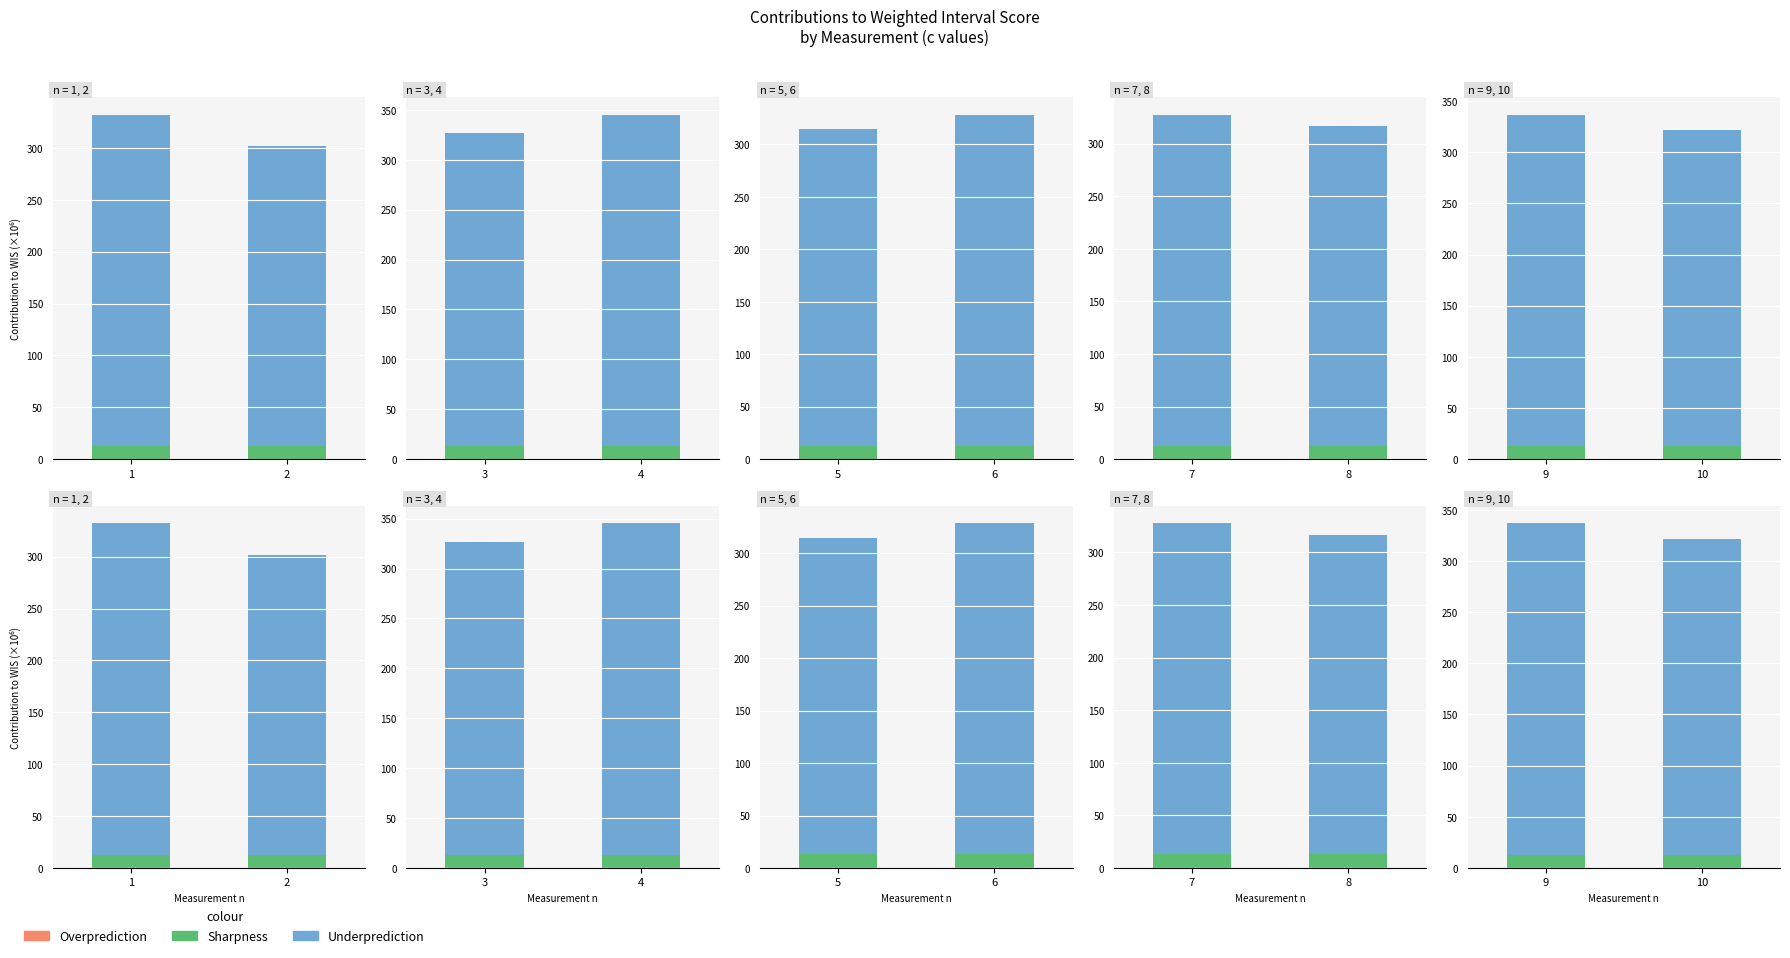

What is the sum of the Sharpness values at 2 and 1?

24.6